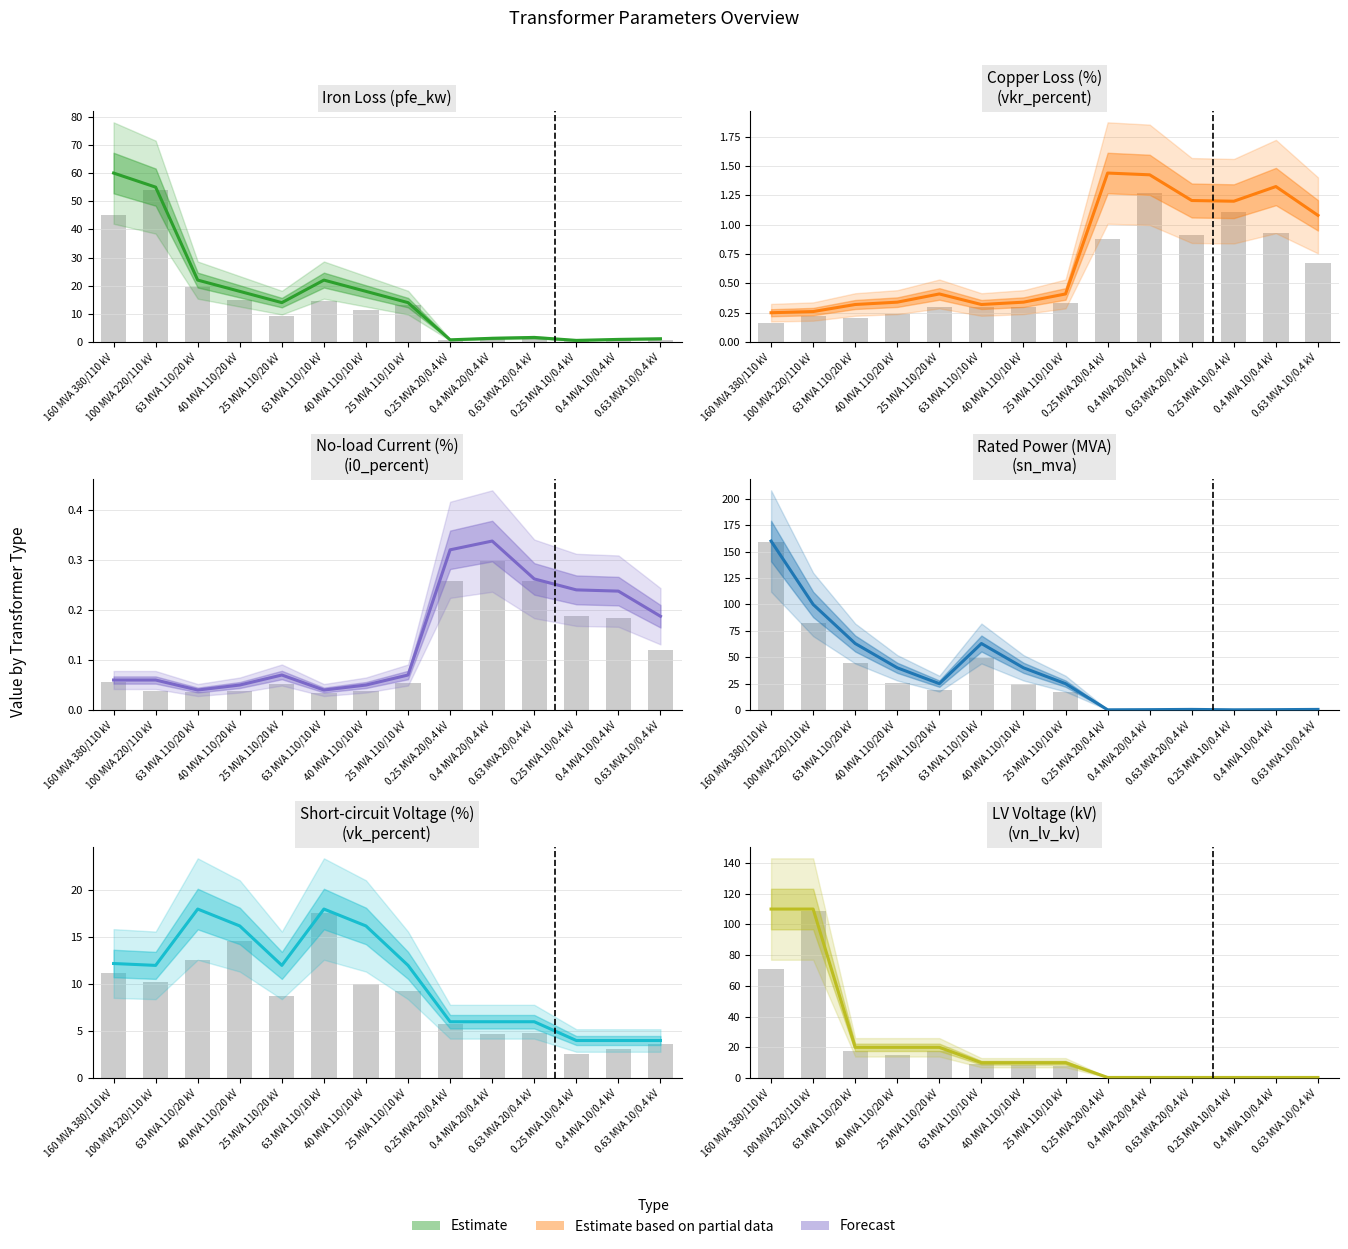

What is the label of the 6th bar from the right?

0.25 MVA 20/0.4 kV